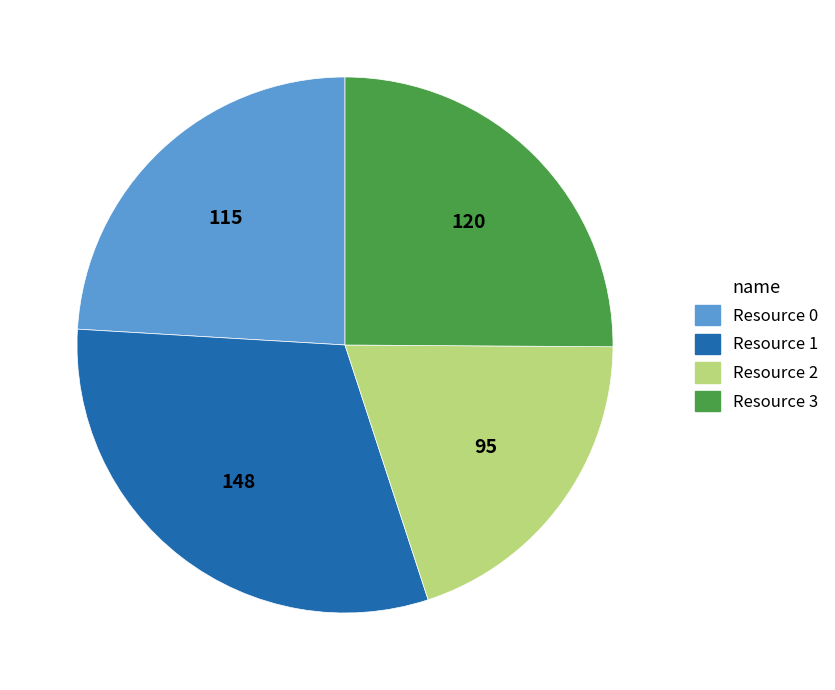

Between Resource 0 and Resource 1, which is larger?

Resource 1